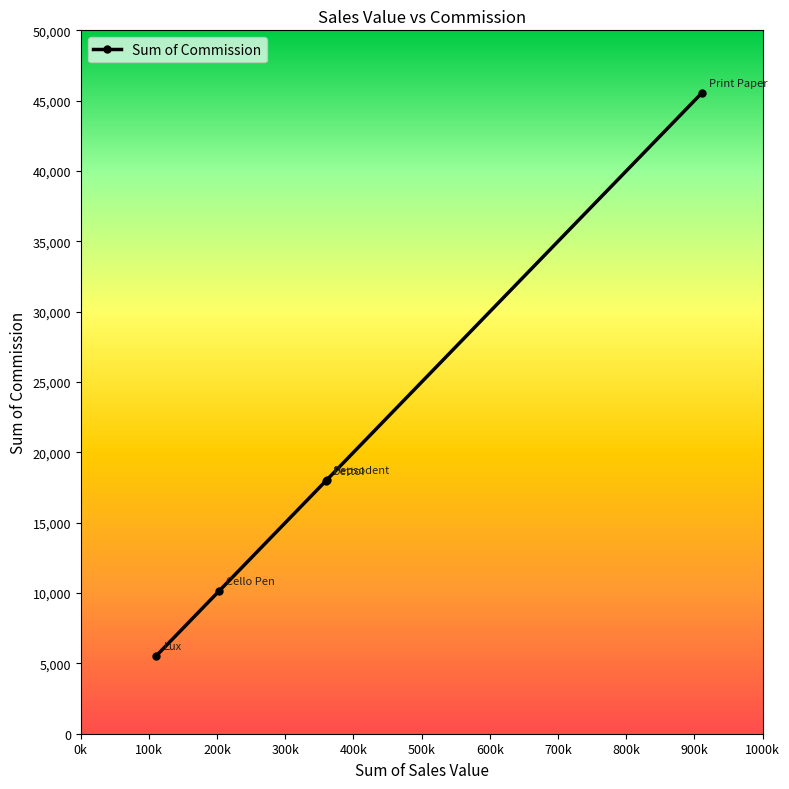

What is the value of the 5th point from the left?

45576.0